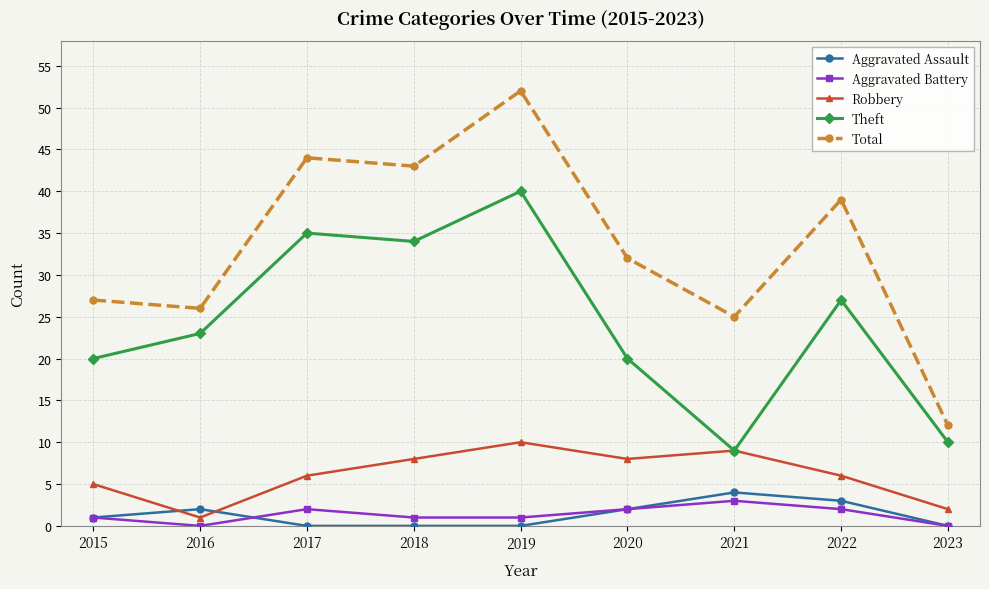

What is the difference between the Total values at 2015 and 2017?

17